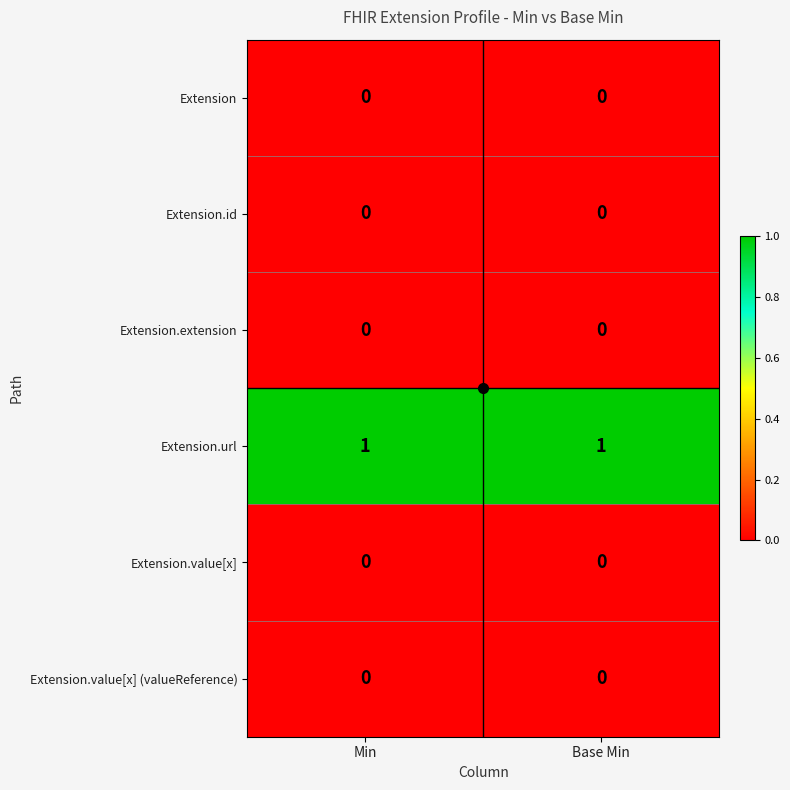

Is it true that Extension.extension equals 0 at Base Min?

True